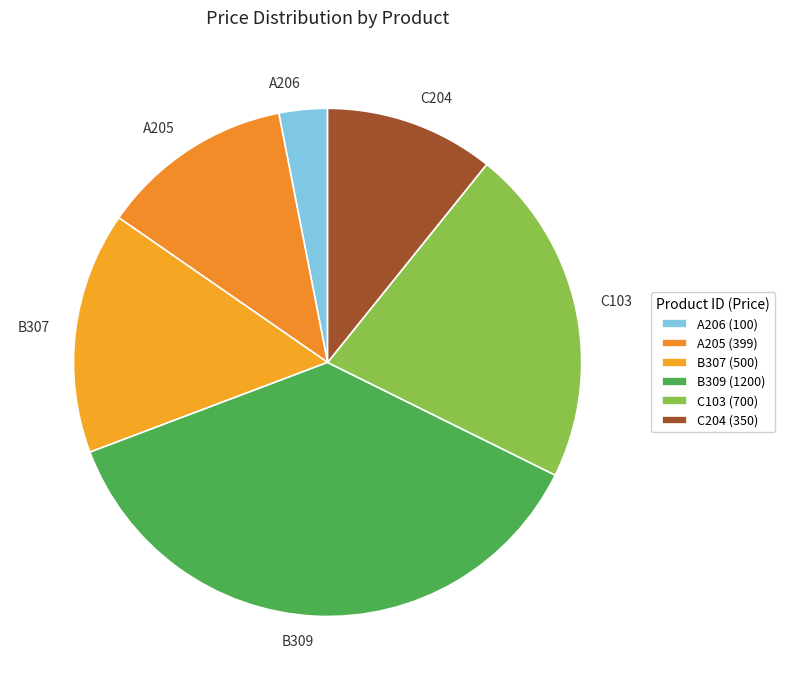

Is it true that B309 is 44% of the pie?

False